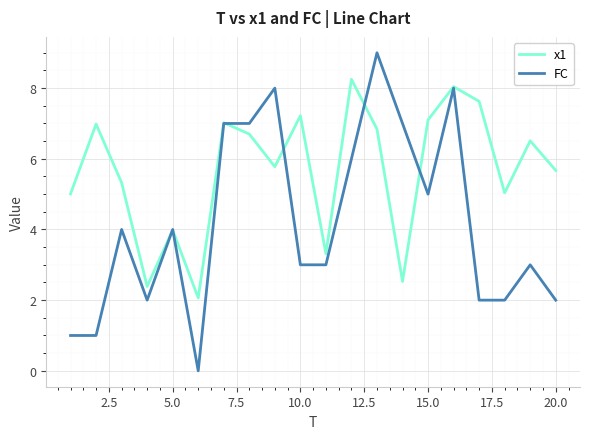

What is the maximum value for x1?

8.2